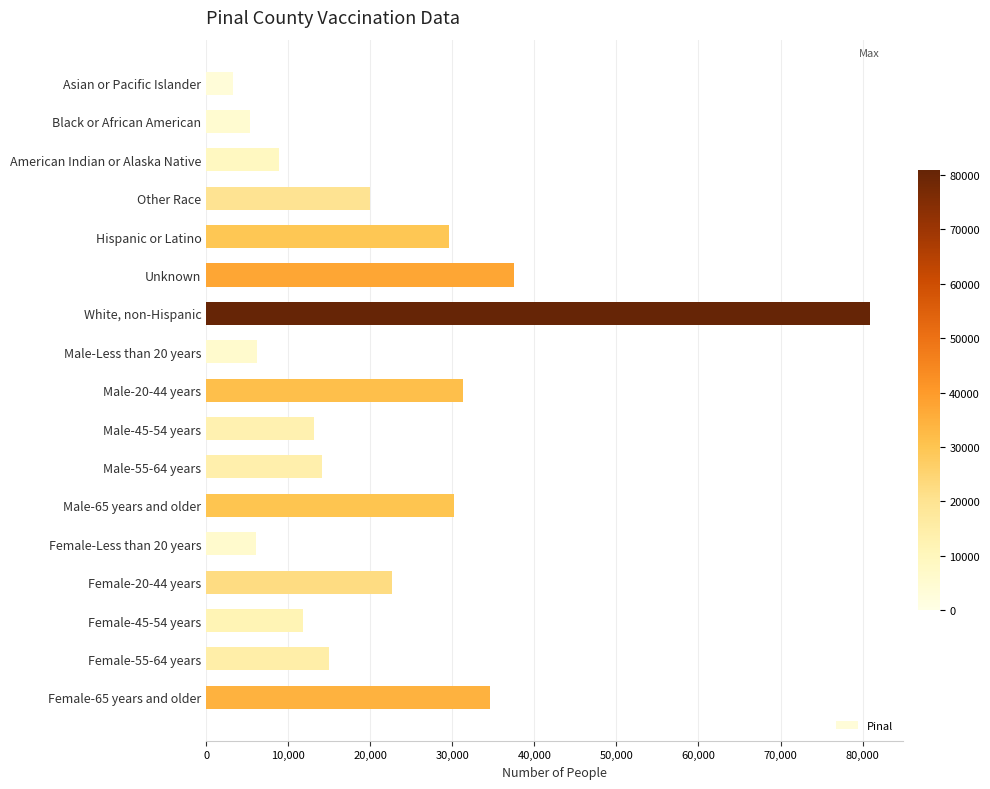

The chart shows a value of 37562 at Unknown. True or false?

True